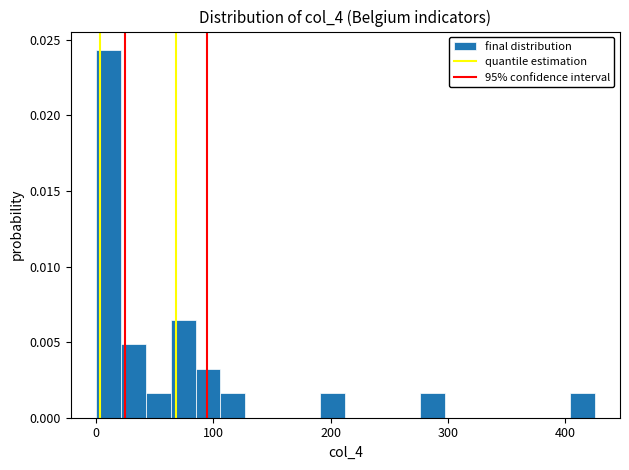

Around what value on the x-axis is the tallest bar? Give the approximate position of its centre, as read against the axis.

10